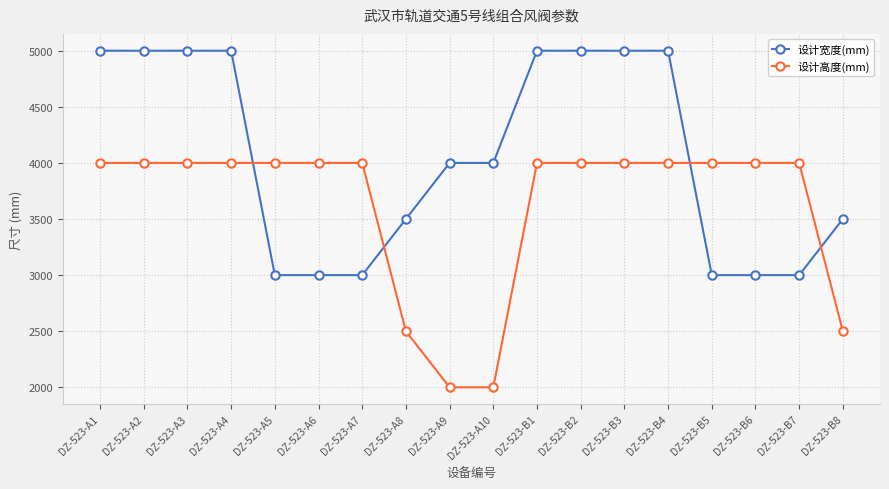

True or false: 设计宽度(mm) has a value of 4949 at DZ-523-B5.

False